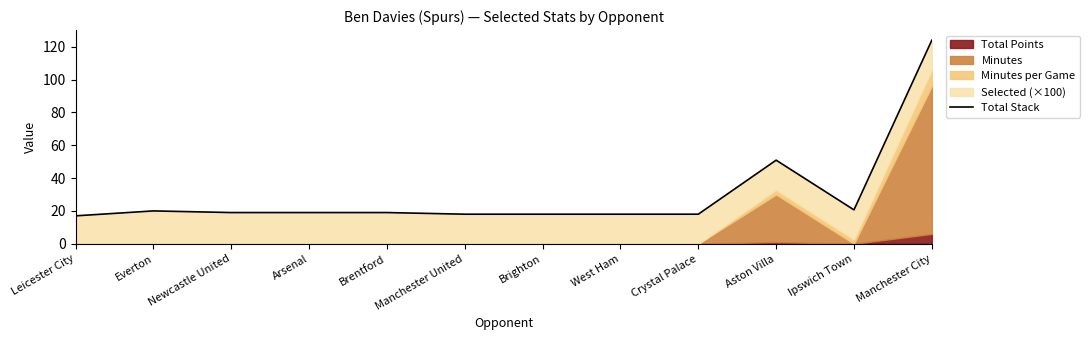

How many lines are shown in the chart?

1